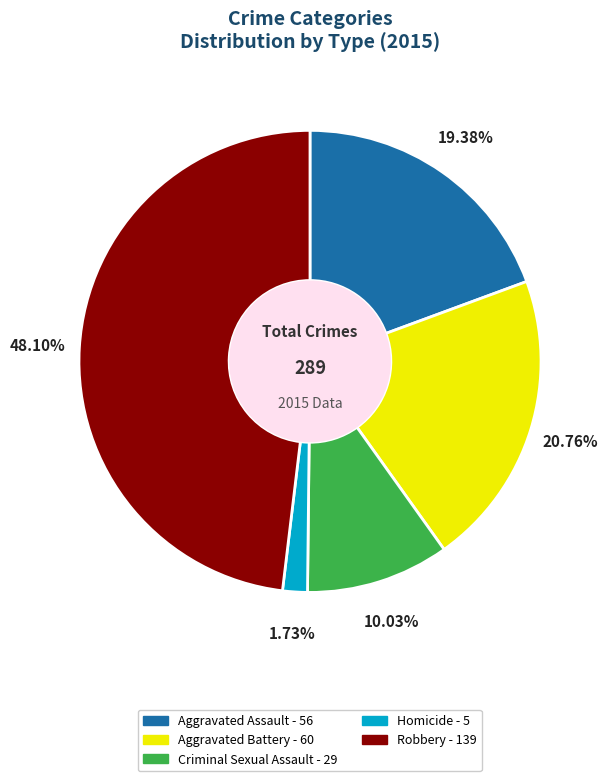

True or false: Robbery accounts for 48% of the total.

True